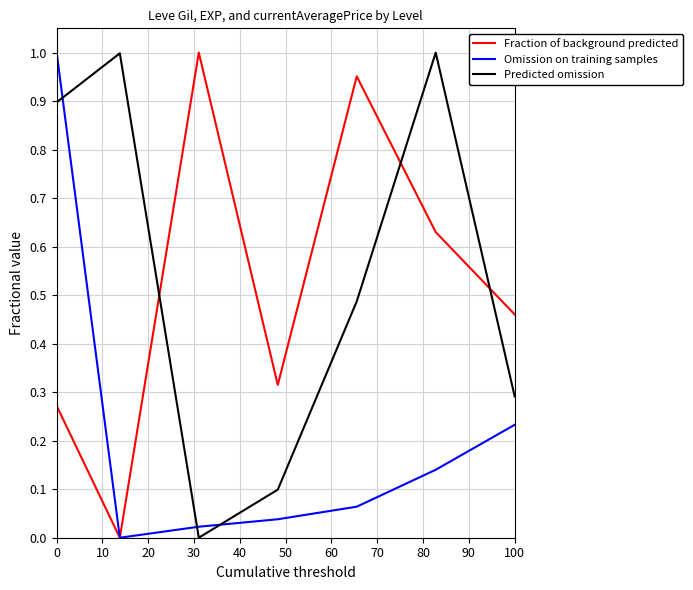

True or false: Predicted omission and Omission on training samples cross at least once.

True